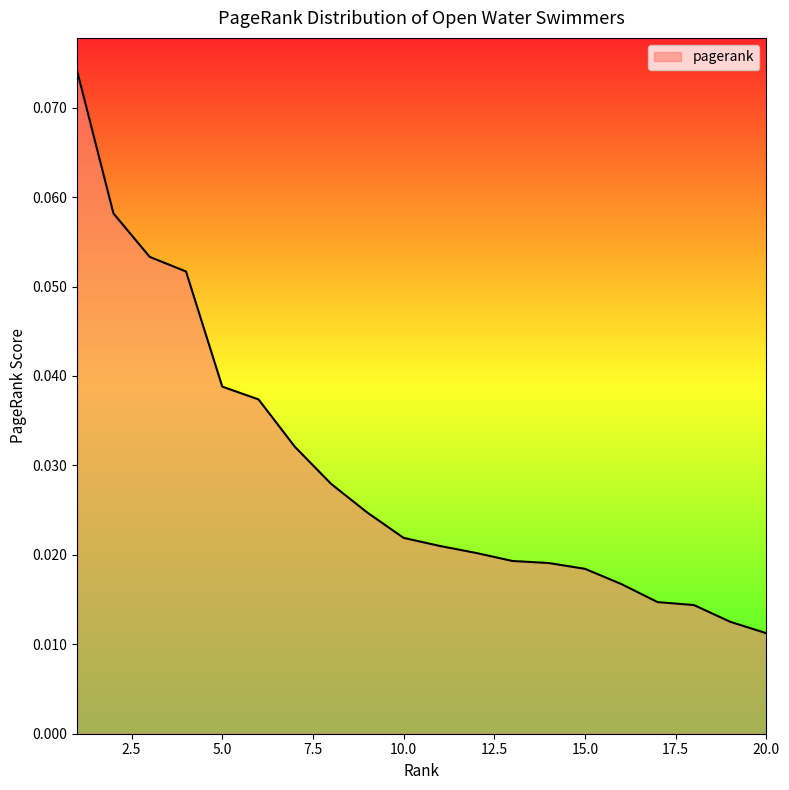

At which category does the chart reach its peak across all series?

1